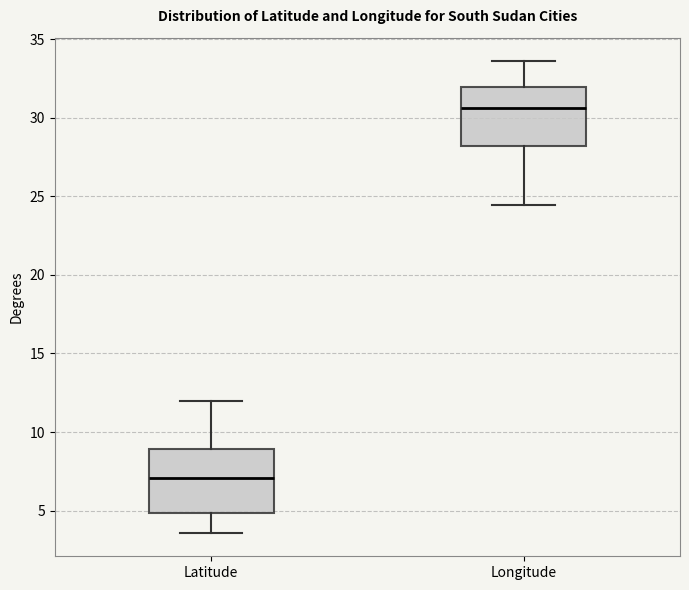

Where is the lower edge of the box for Latitude on the y-axis? The values are not printed on the chart, so give them approximately, as read against the axis.

5.0